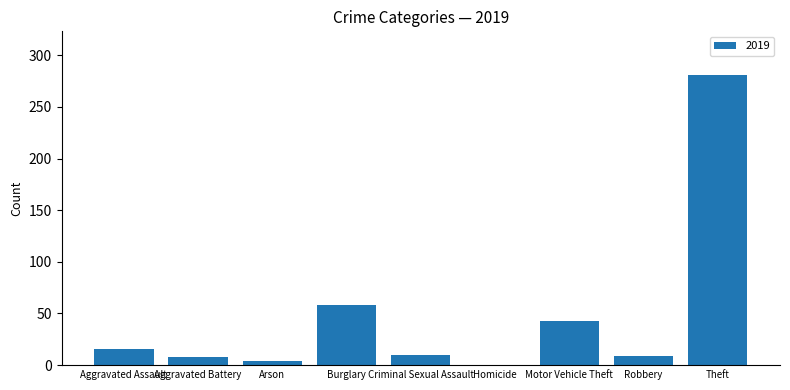

What is the ratio of the value at Burglary to the value at Robbery?

6.4